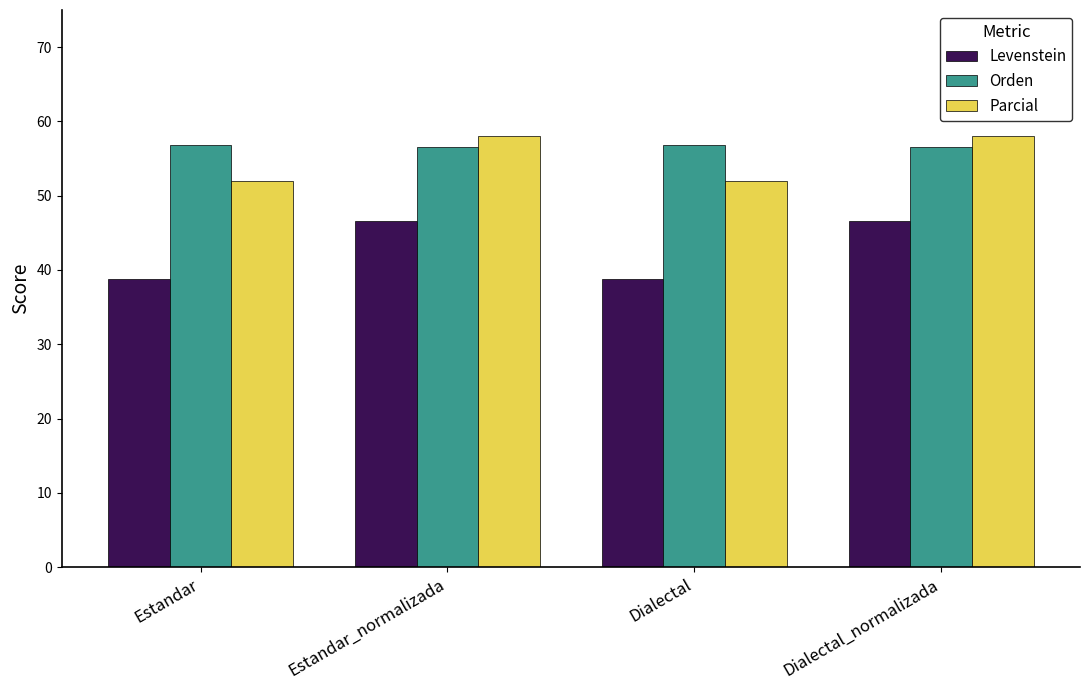

List the series in order of their peak value, lowest first.

Levenstein, Orden, Parcial